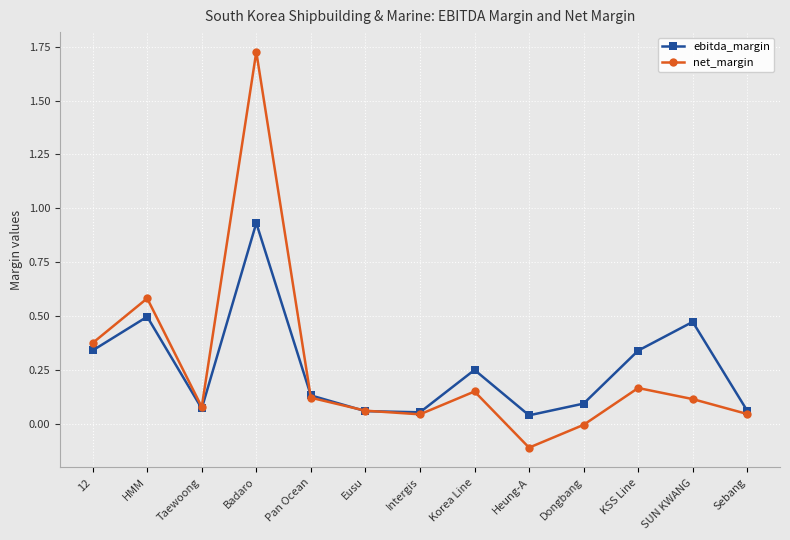

Rank the series at Dongbang from lowest to highest value.

net_margin, ebitda_margin